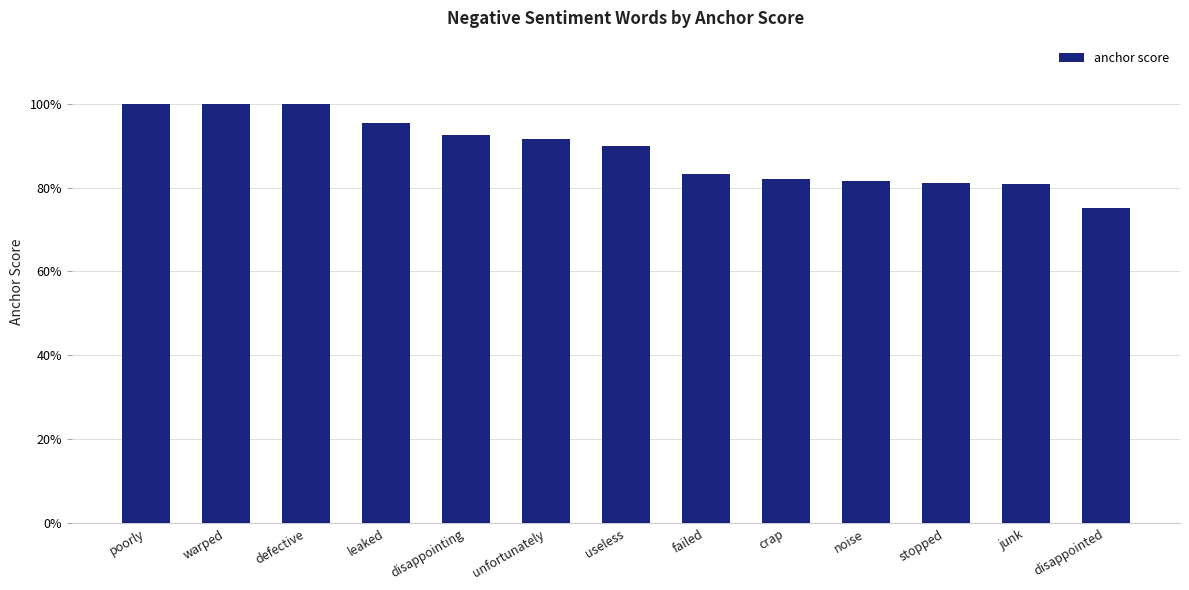

Count the number of categories in the chart.

13